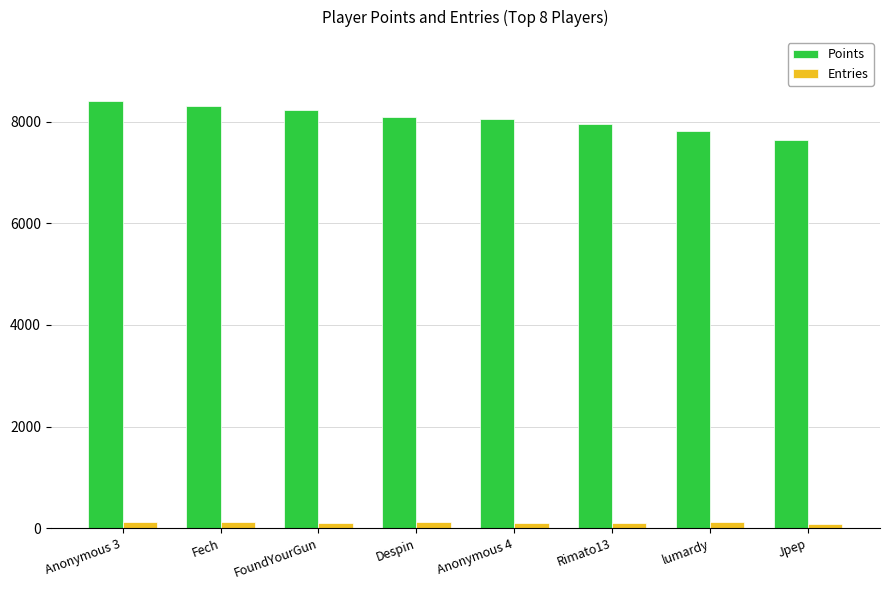

The Points series shows 3384 at Jpep. True or false?

False